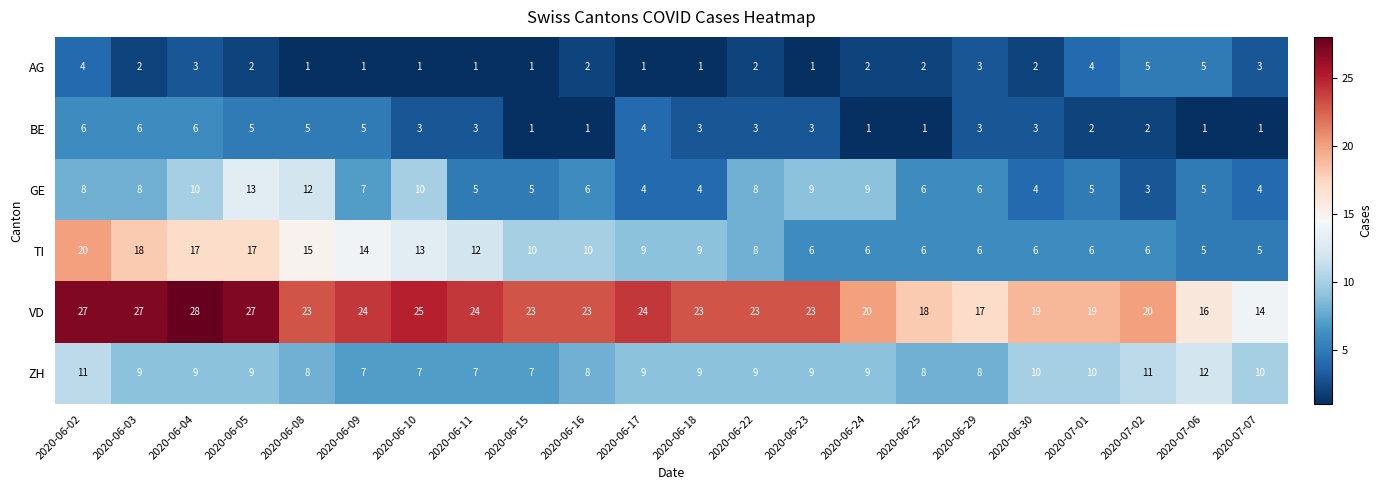

How many categories are shown in the chart?

22